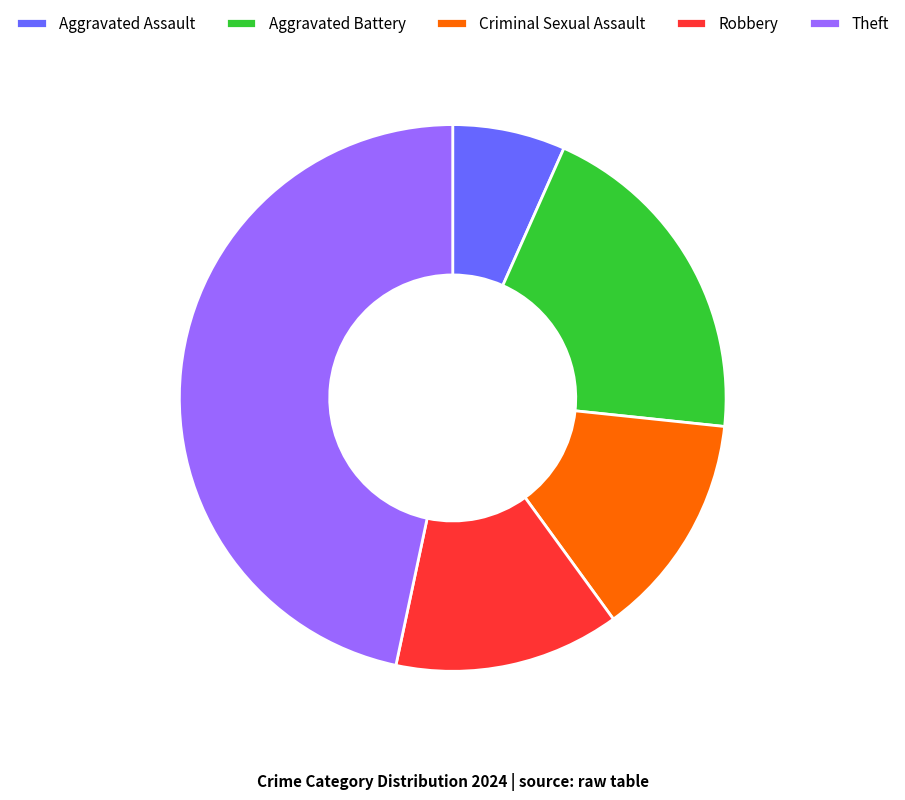

Is the sum of Aggravated Battery and Theft greater than half?

Yes